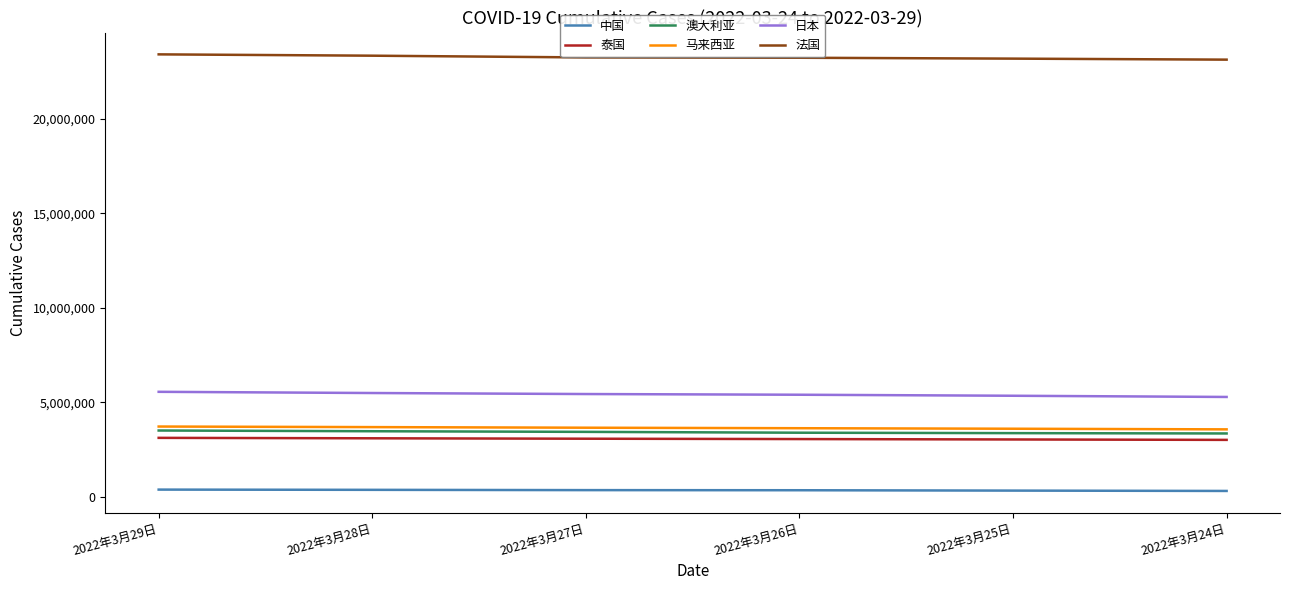

What is the maximum value shown in the chart?

23417253